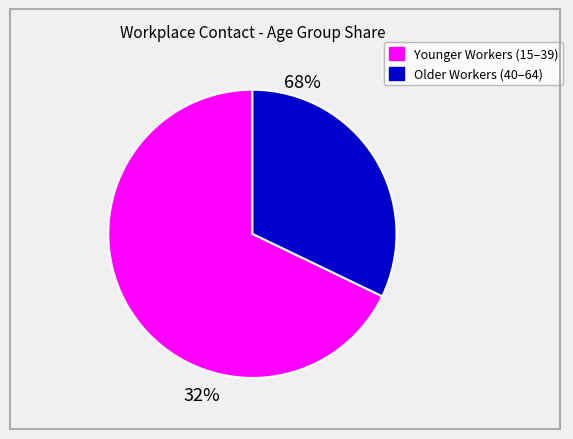

Is 35_39 the majority of the pie?

No